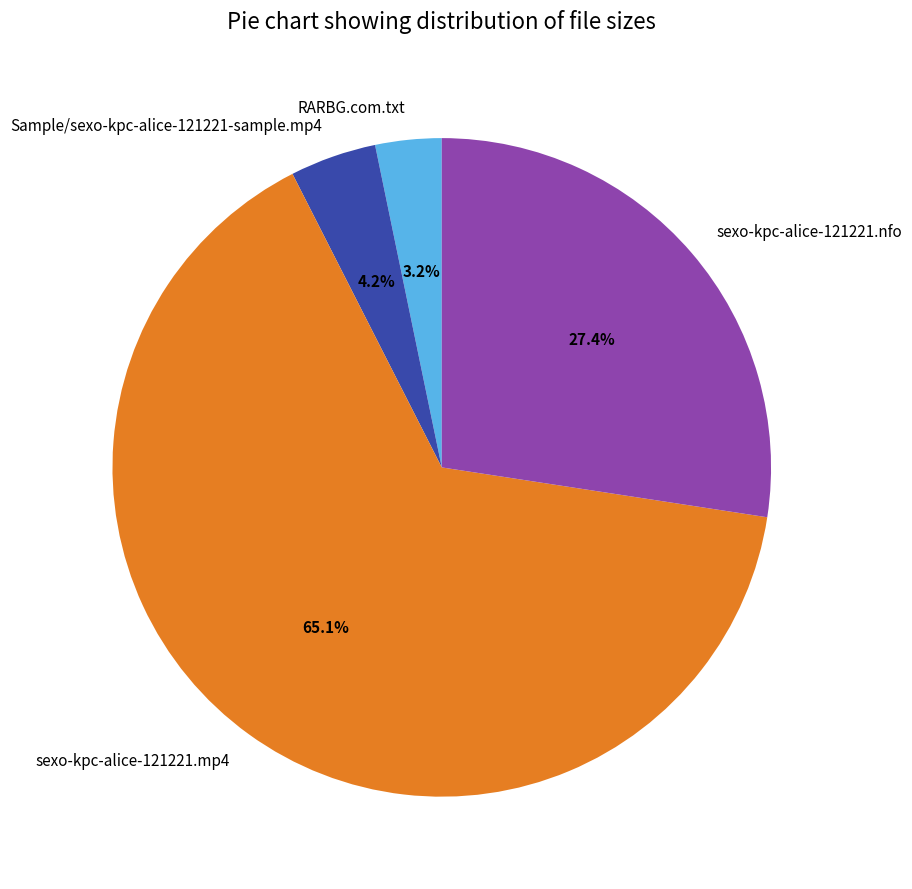

Rank the categories by value from lowest to highest.

RARBG.com.txt, Sample/sexo-kpc-alice-121221-sample.mp4, sexo-kpc-alice-121221.nfo, sexo-kpc-alice-121221.mp4